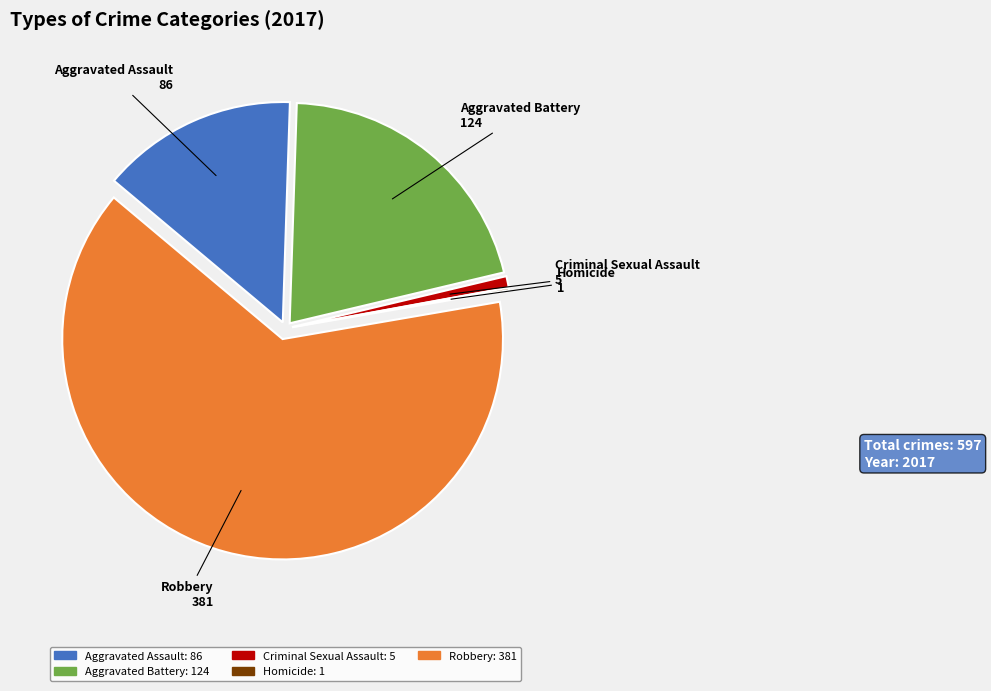

Combined, do Aggravated Battery and Robbery account for over 50%?

Yes